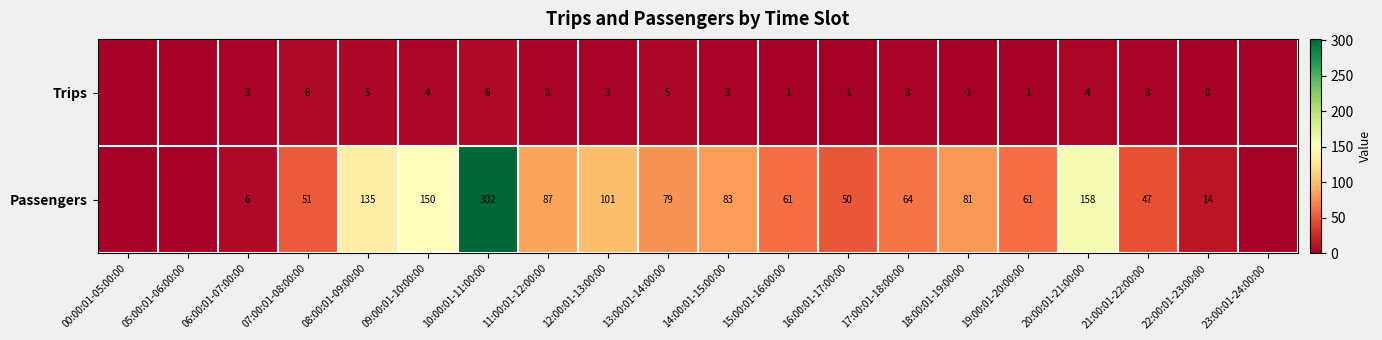

Which has a higher value, 12:00:01-13:00:00 or 22:00:01-23:00:00?

12:00:01-13:00:00